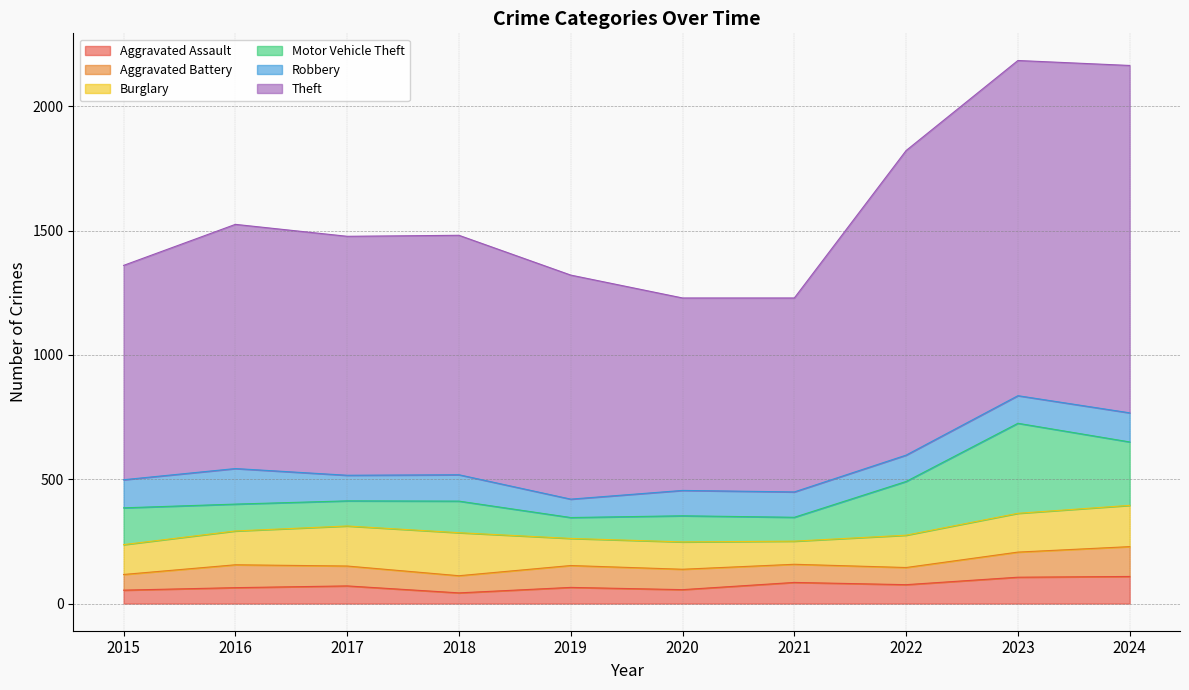

Rank the categories by Motor Vehicle Theft value from lowest to highest.

2019, 2021, 2017, 2020, 2016, 2018, 2015, 2022, 2024, 2023